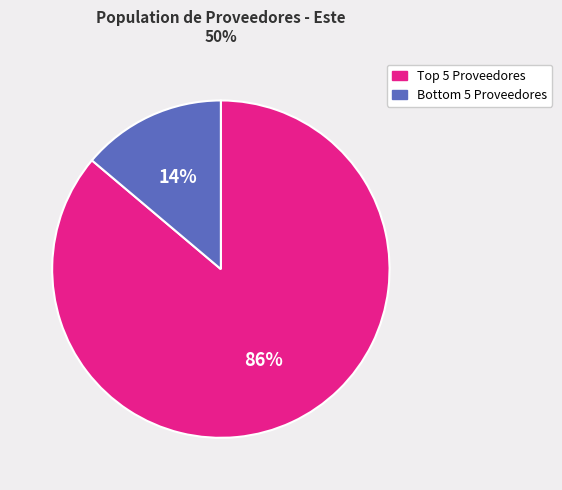

Is there a majority slice in this chart?

Yes